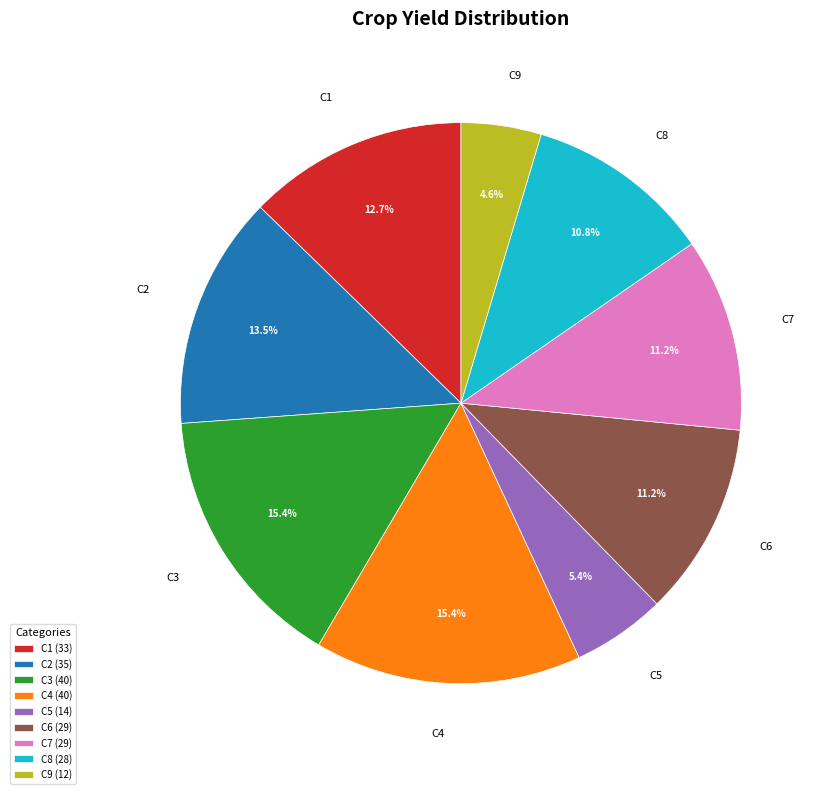

To the nearest percent, what is the difference between the largest and smallest slice percentages?

11%